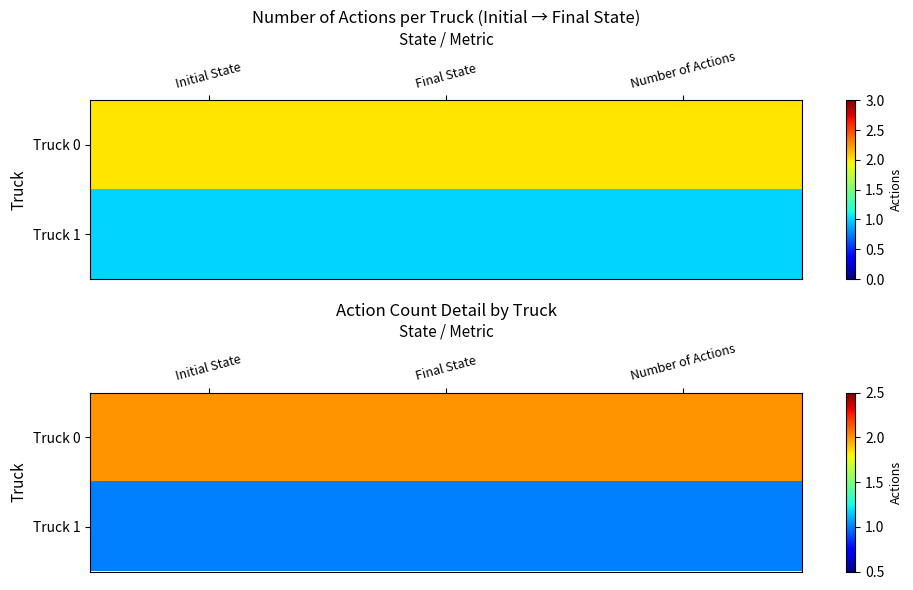

List the series in order of their peak value, highest first.

Truck 0, Truck 1